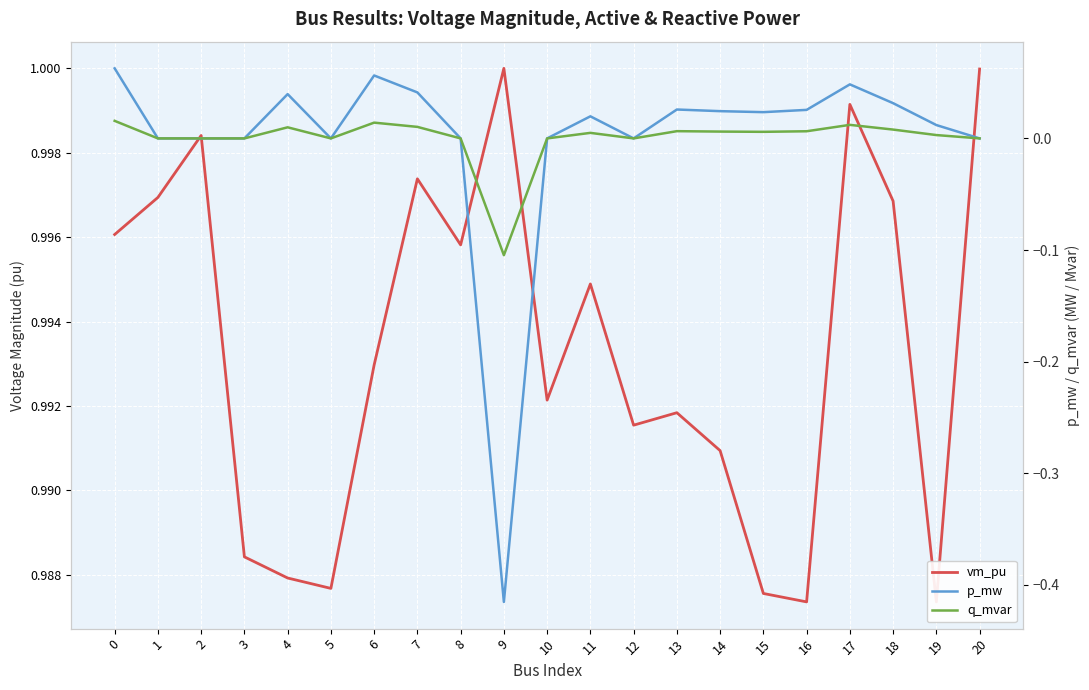

What is the maximum value shown in the chart?

1.0